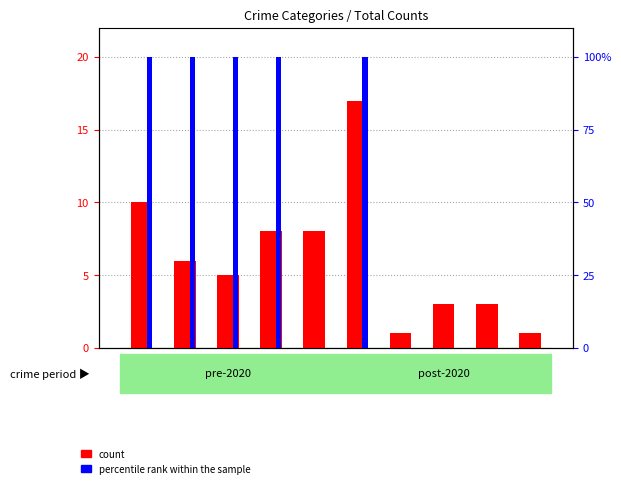

What is the difference between the maximum and minimum values in the count series?

16